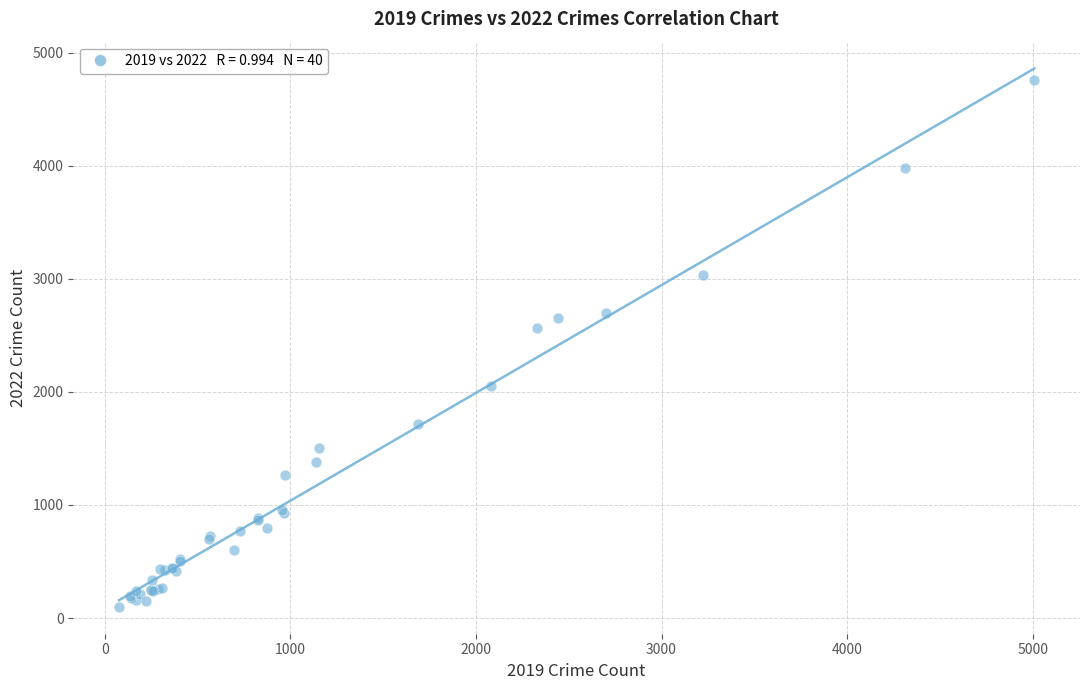

What Y value in the scatter plot is closest to 2430?

2566